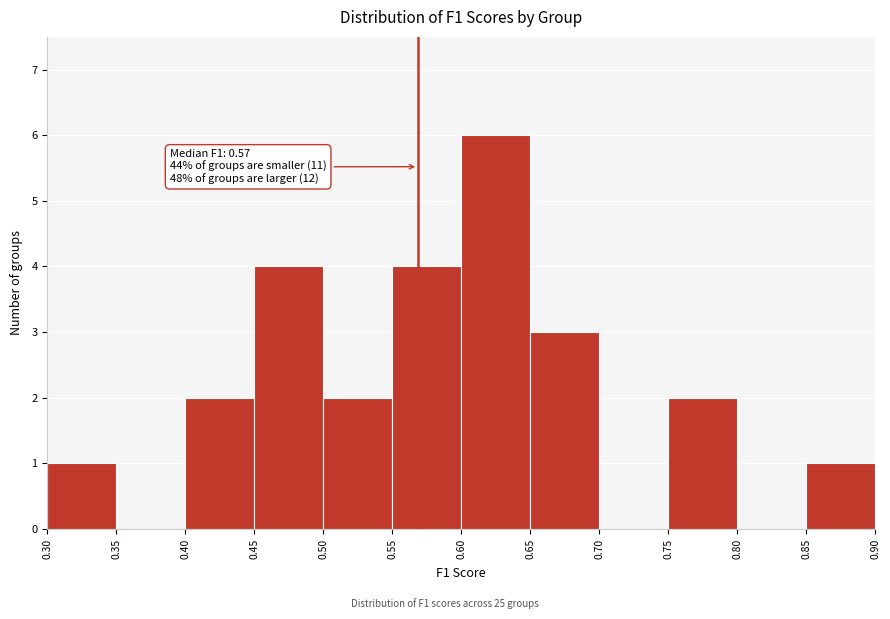

Over which range of the x-axis is the bar tallest?

0.60 to 0.65